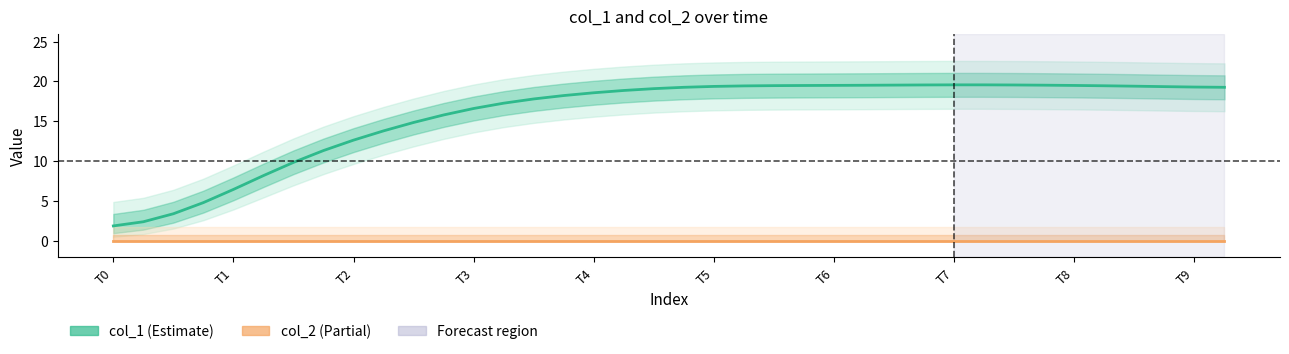

How many lines are shown in the chart?

2